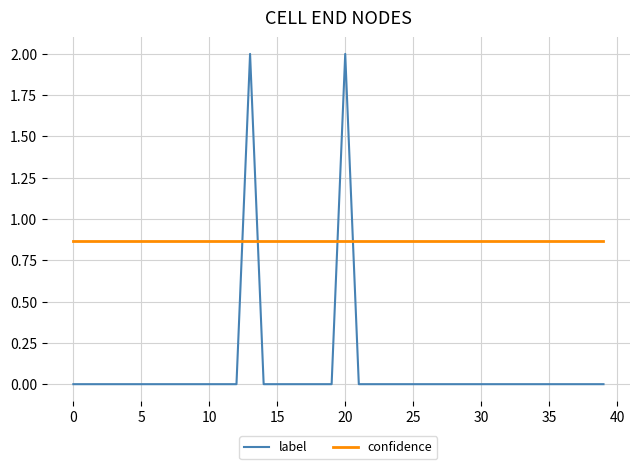

How many intersections are there between label and confidence?

4